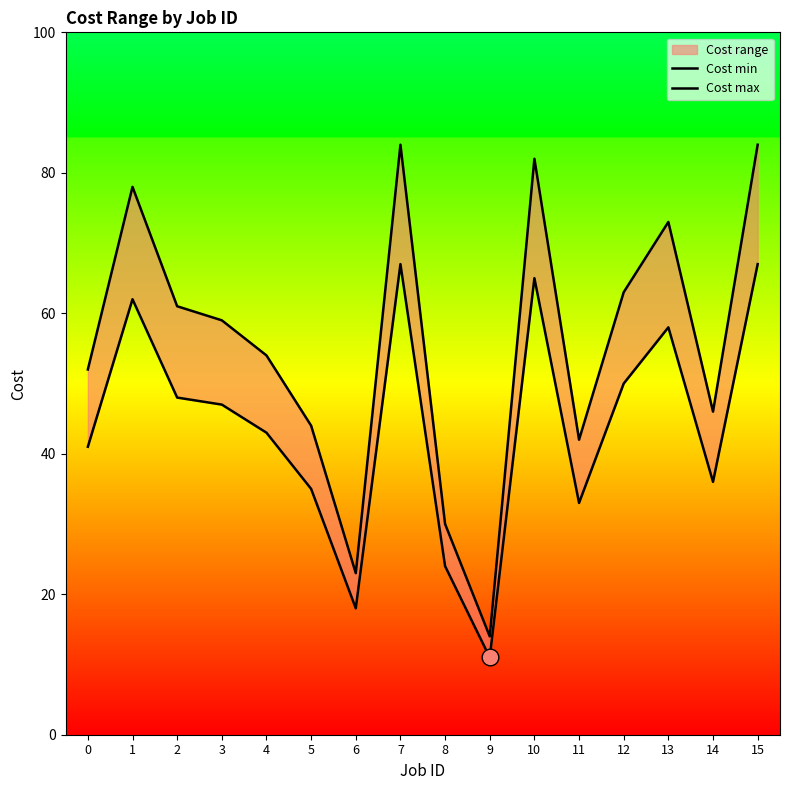

Between 9 and 15, which is larger?

15